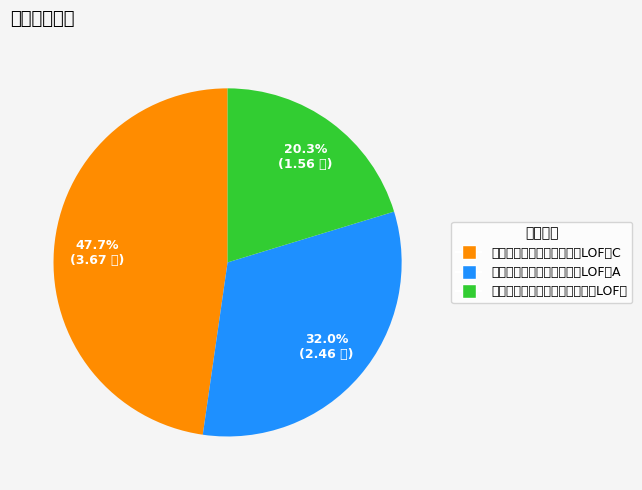

How many slices are in this pie chart?

3